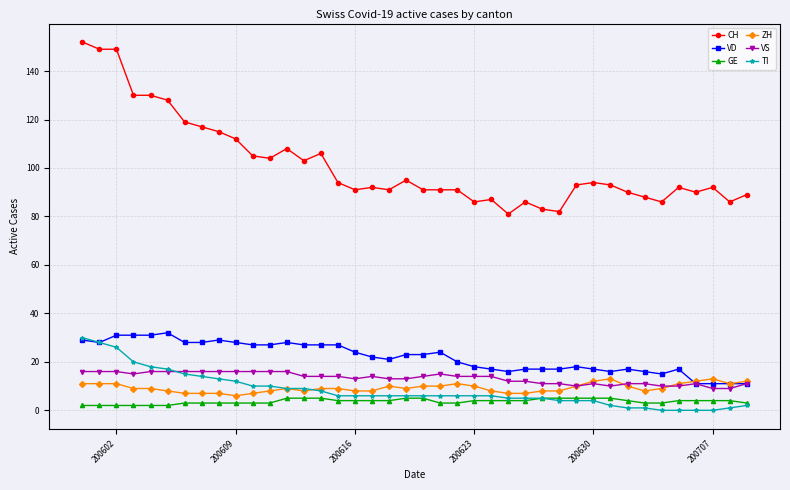

True or false: CH and TI intersect in this chart.

False